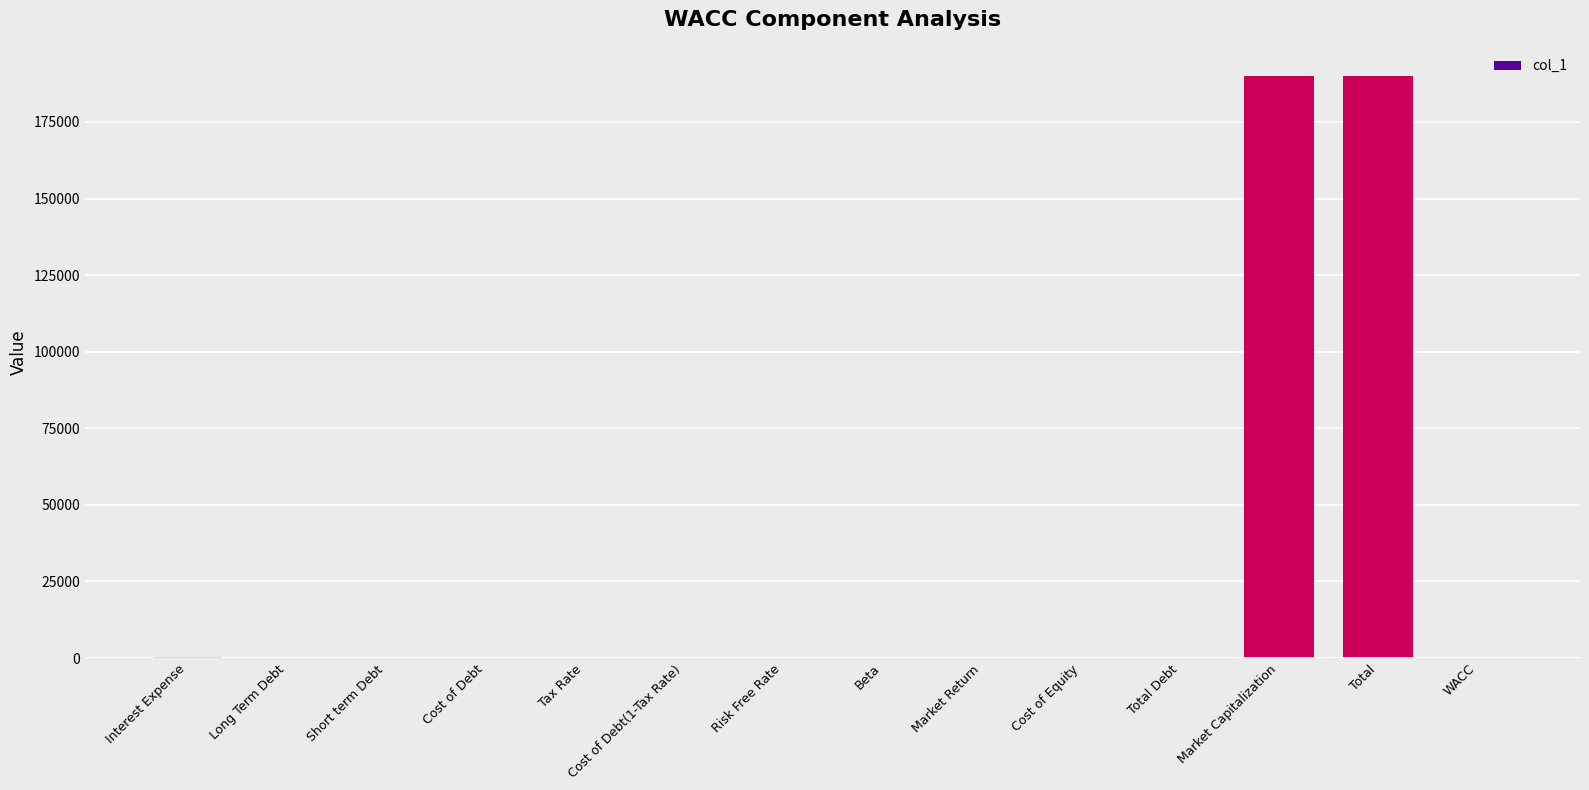

What is the sum of all values?

380279.3